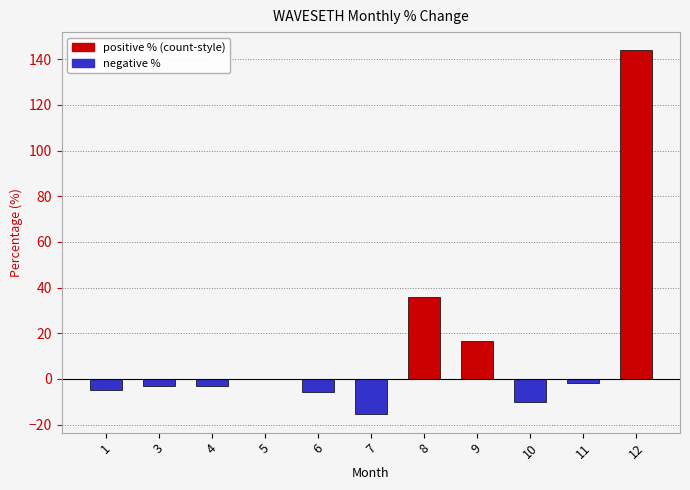

At which category does the chart reach its peak across all series?

12